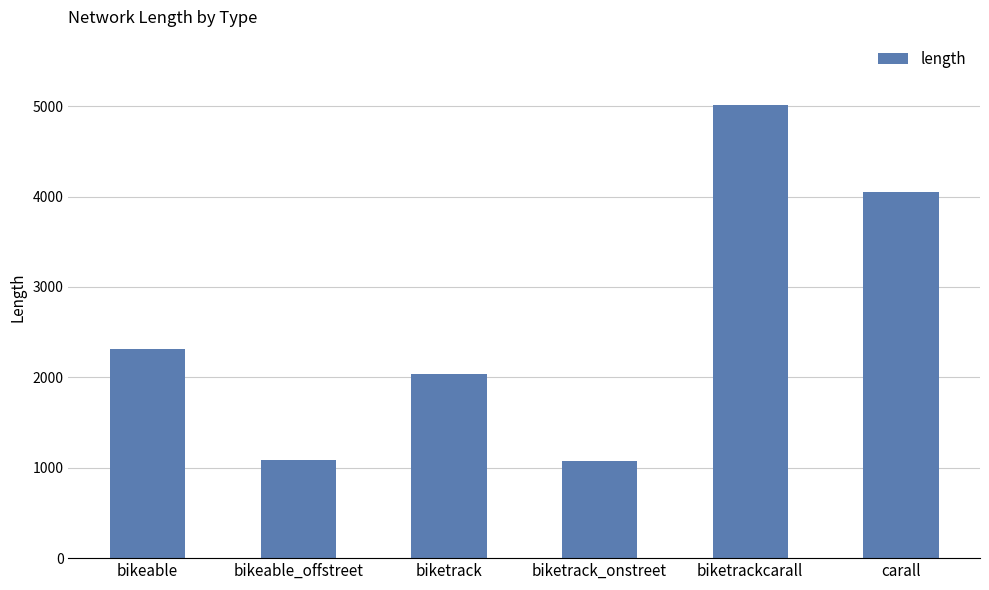

What value does the data have at biketrack_onstreet?

1071.0